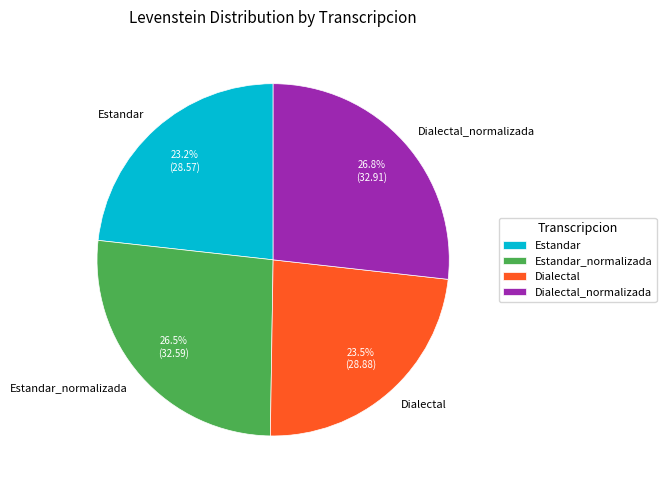

What is the ratio of the value at Estandar to the value at Estandar_normalizada?

0.9